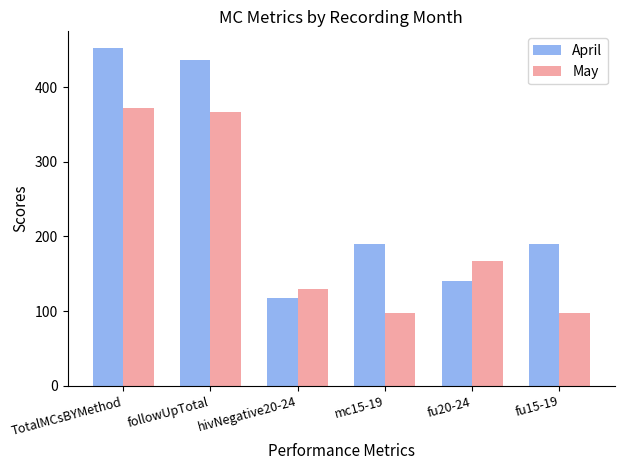

What is the value of the April bar at the 3rd from the left?

118